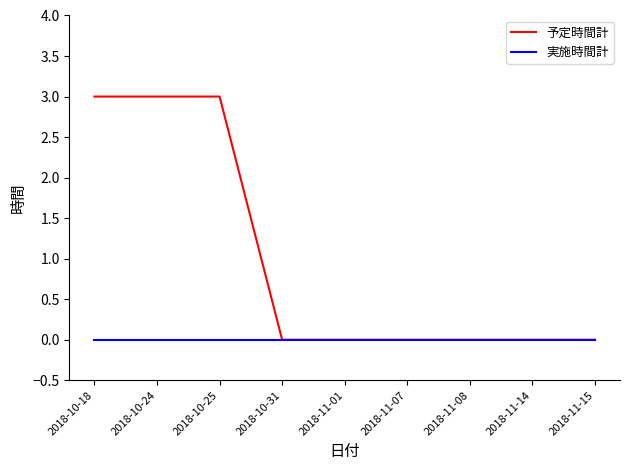

What position from the right is 2018-11-01?

5